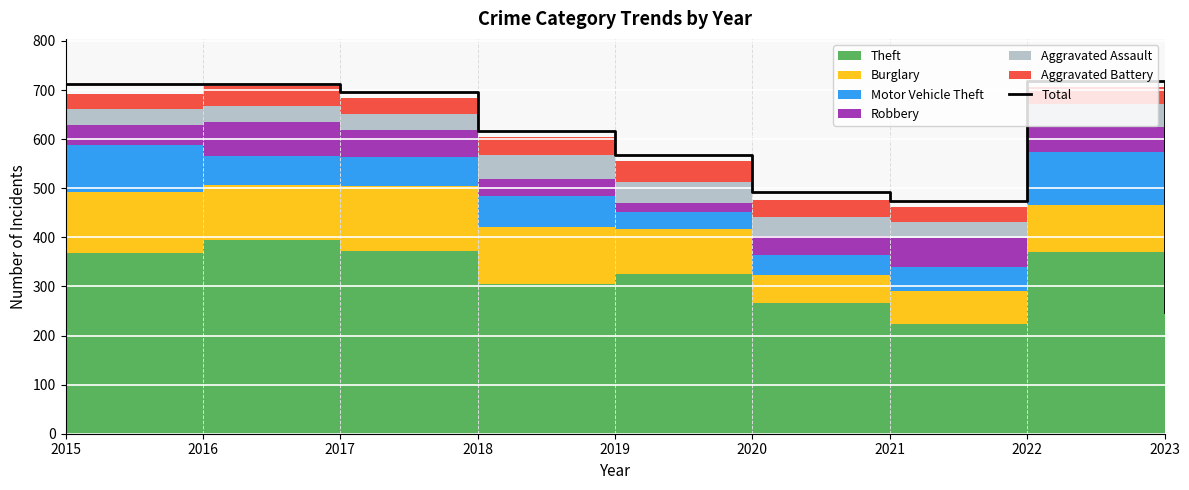

Reading left to right, extract all data points from this chart.

713	713	697	616	568	493	474	718	247